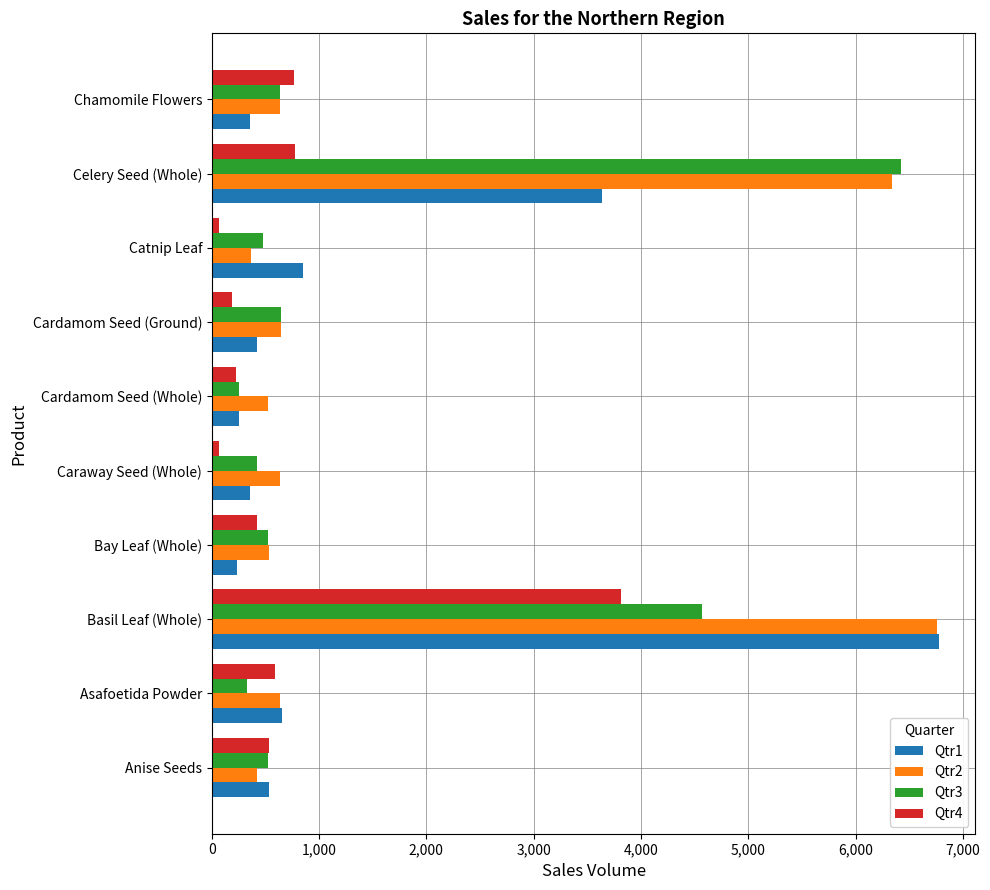

What is the maximum value shown in the chart?

6778.0